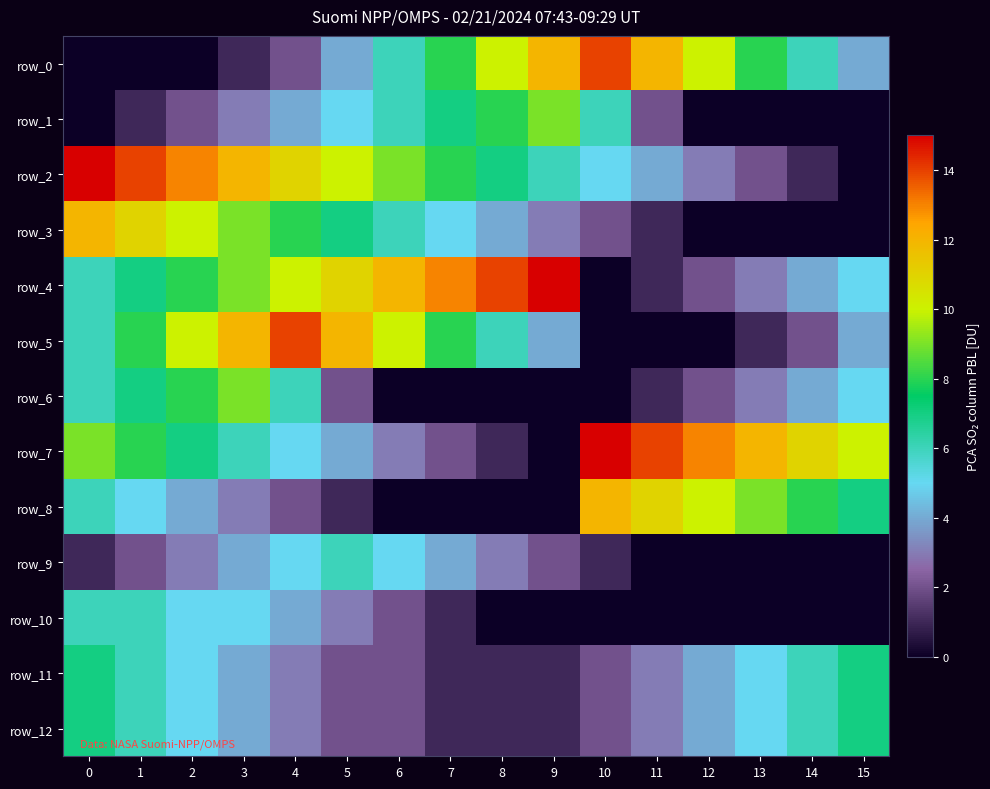

The value of row_12 at 6 is 2. True or false?

True